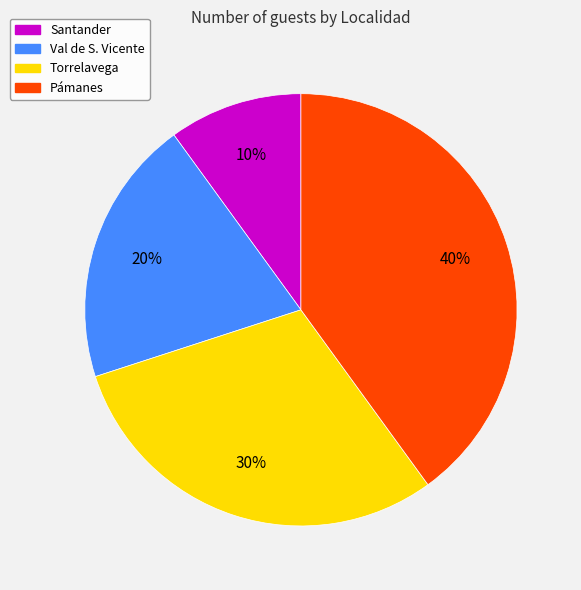

Do Torrelavega and Pámanes together represent more than half of the pie?

Yes